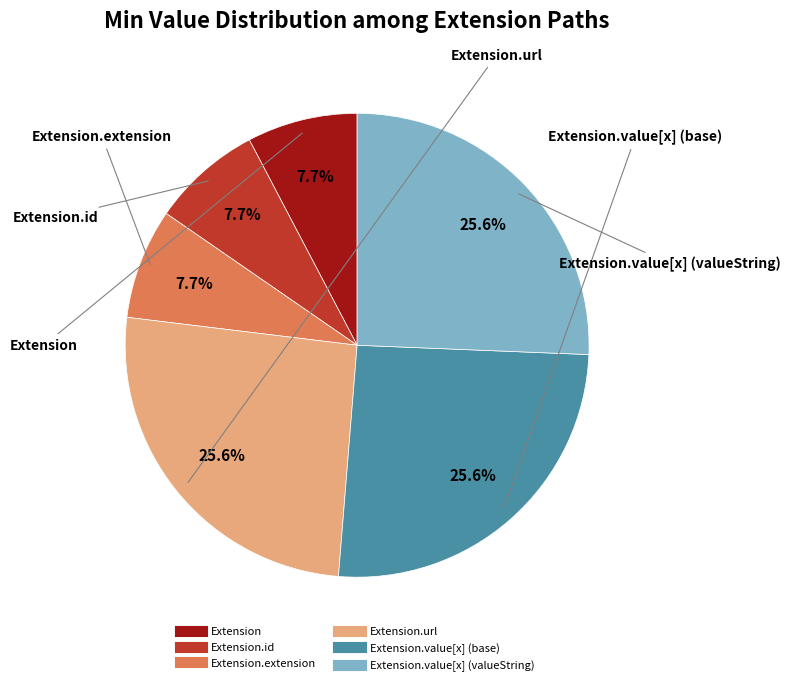

Is there any slice that represents more than half of the pie?

No